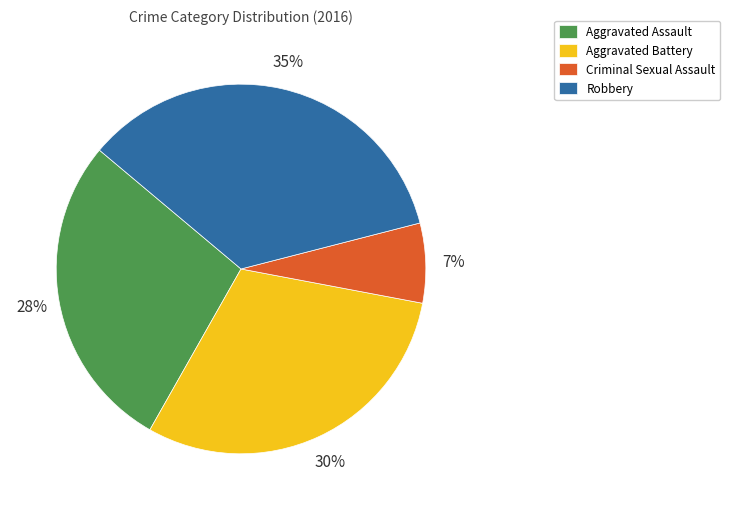

Count the number of slices in the pie.

4